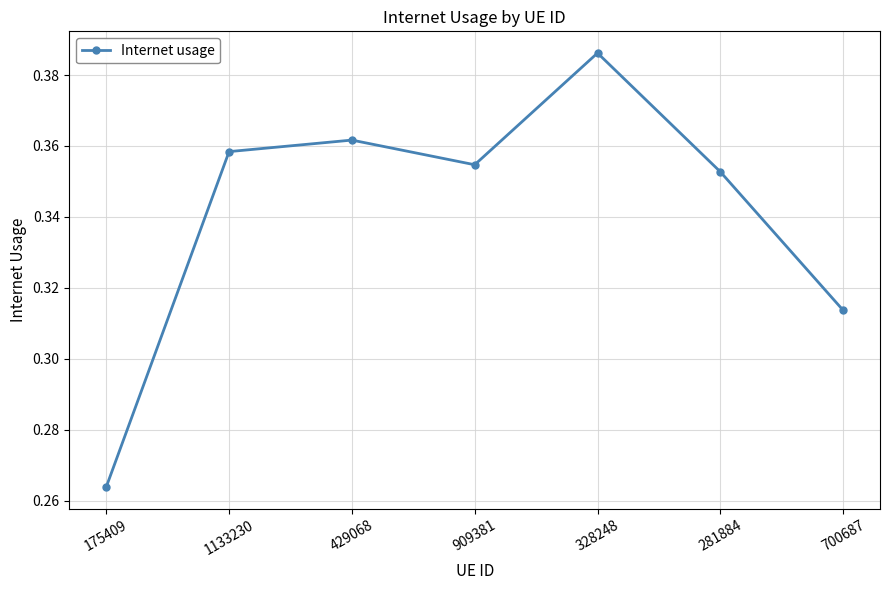

At which category does the chart reach its peak across all series?

328248